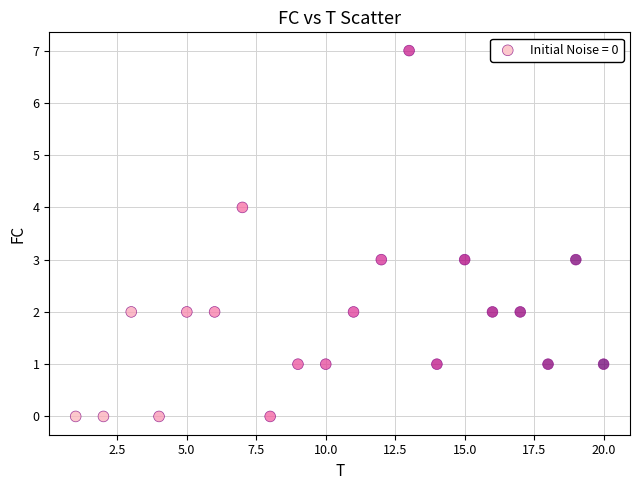

What is the range of Y values (max minus min)?

7